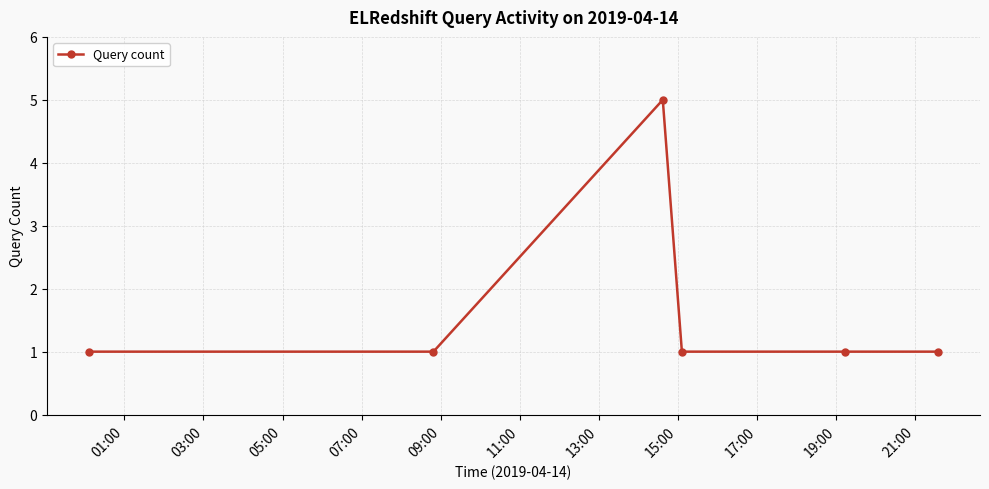

What is the value of the 4th point from the left?

1